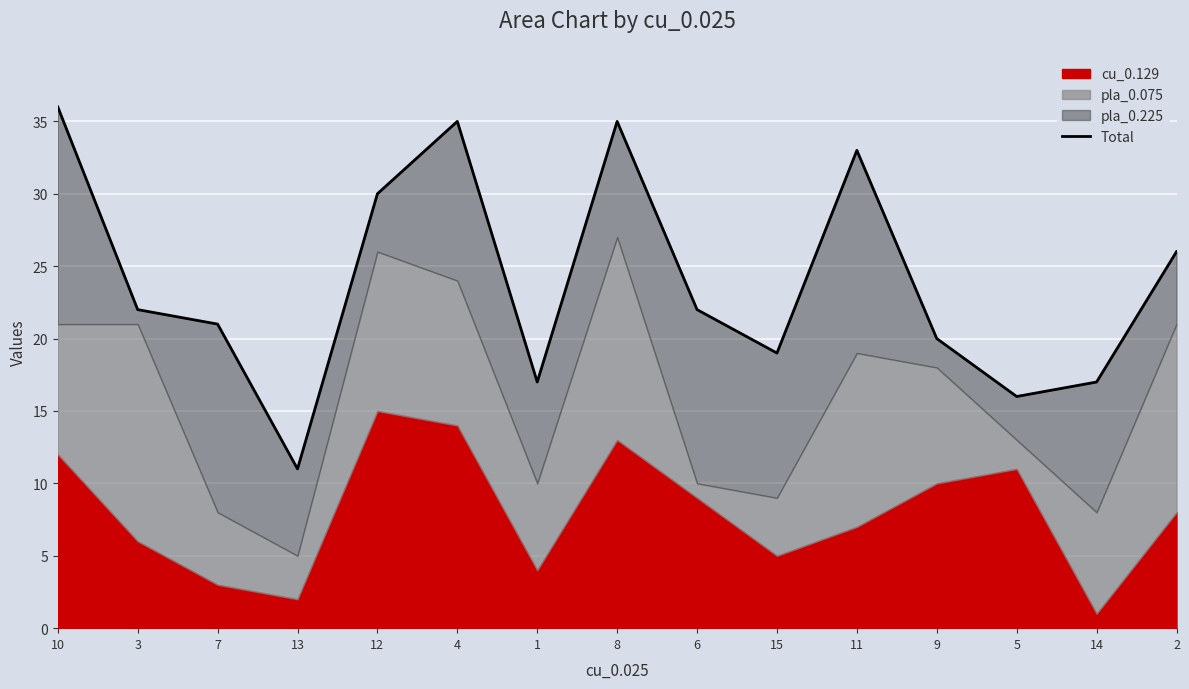

What is the difference between the maximum and minimum values?

25